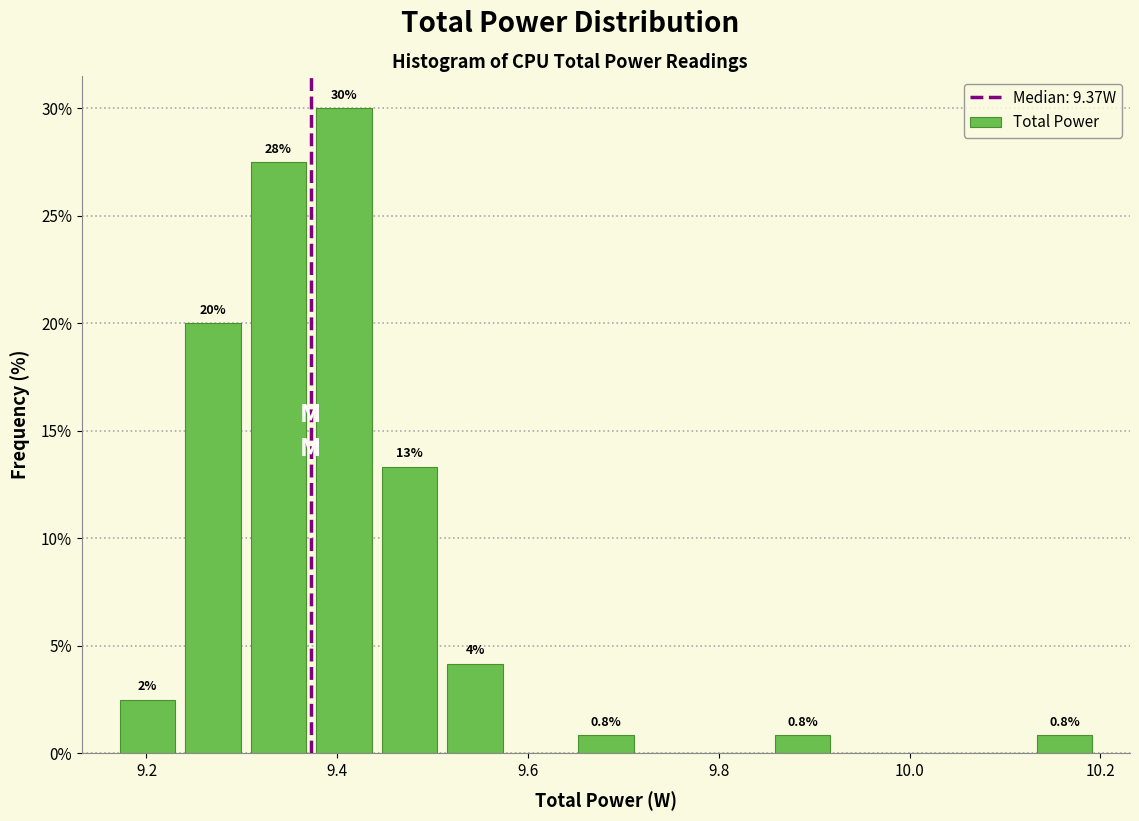

Around what value on the x-axis is the tallest bar? Give the approximate position of its centre, as read against the axis.

9.40